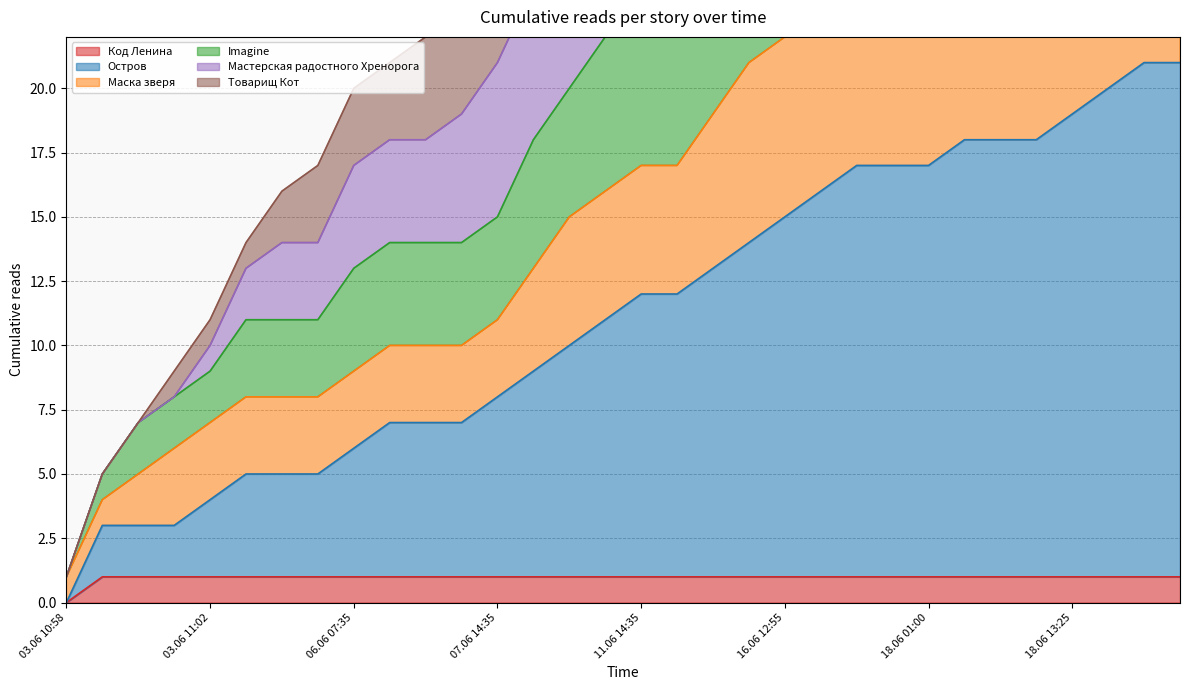

Which category has the highest value in the Код Ленина series?

03.06 10:59